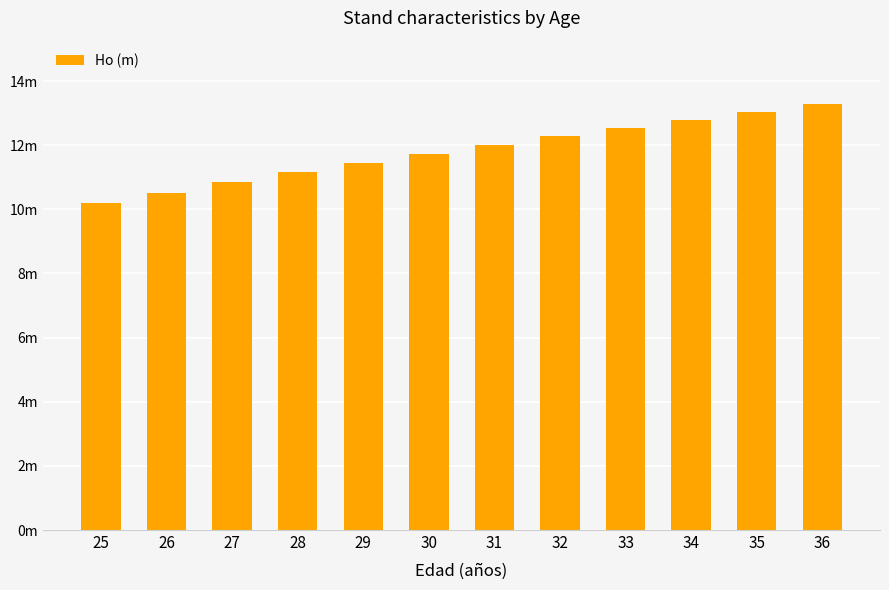

Are the bars grouped side by side (vs. stacked)?

No